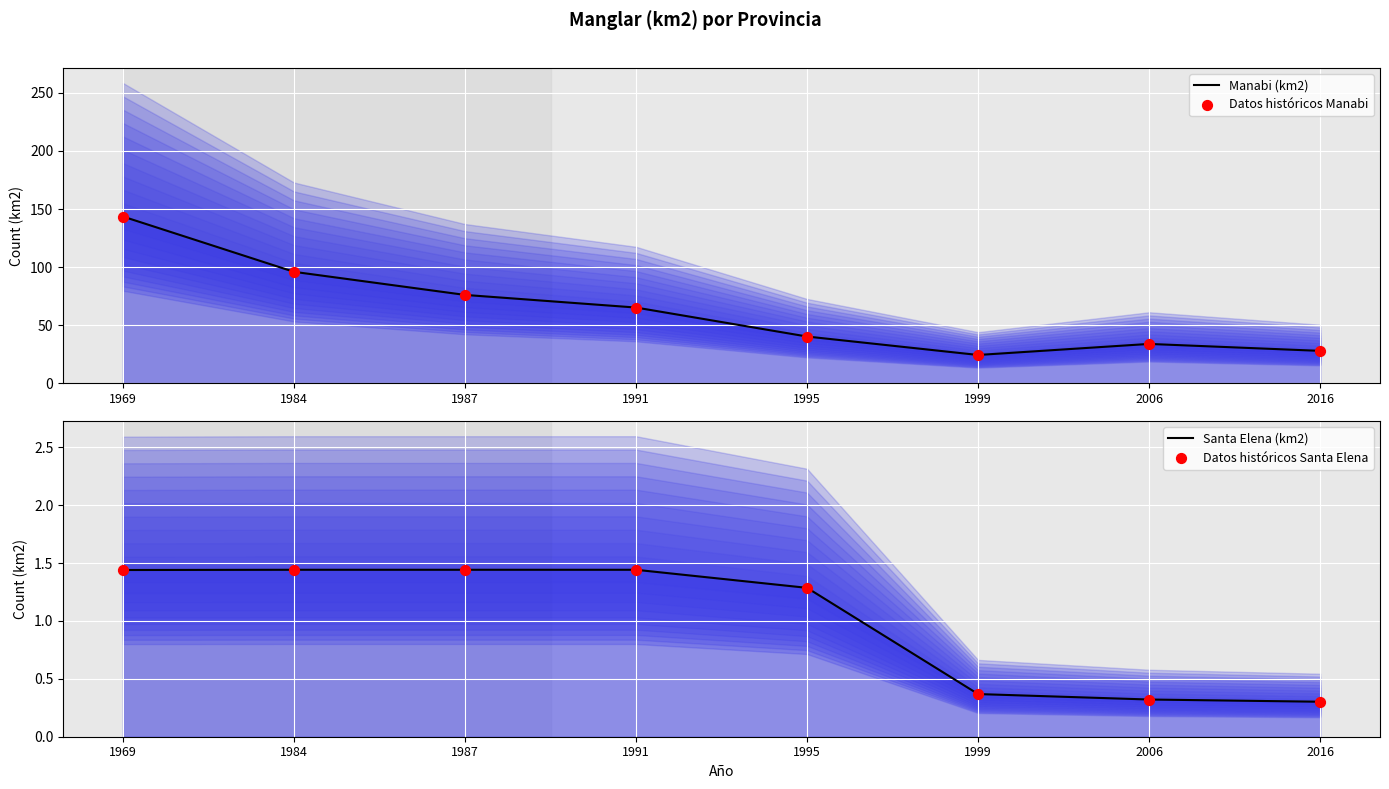

At which category is the sum across all series the highest?

1969